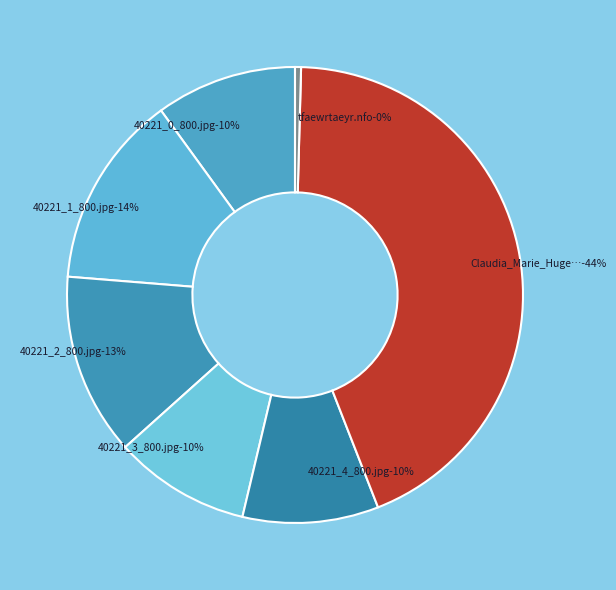

To the nearest percent, what is the difference between the Claudia_Marie_Huge_Fake_Boobies and tfaewrtaeyr.nfo slice percentages?

43%